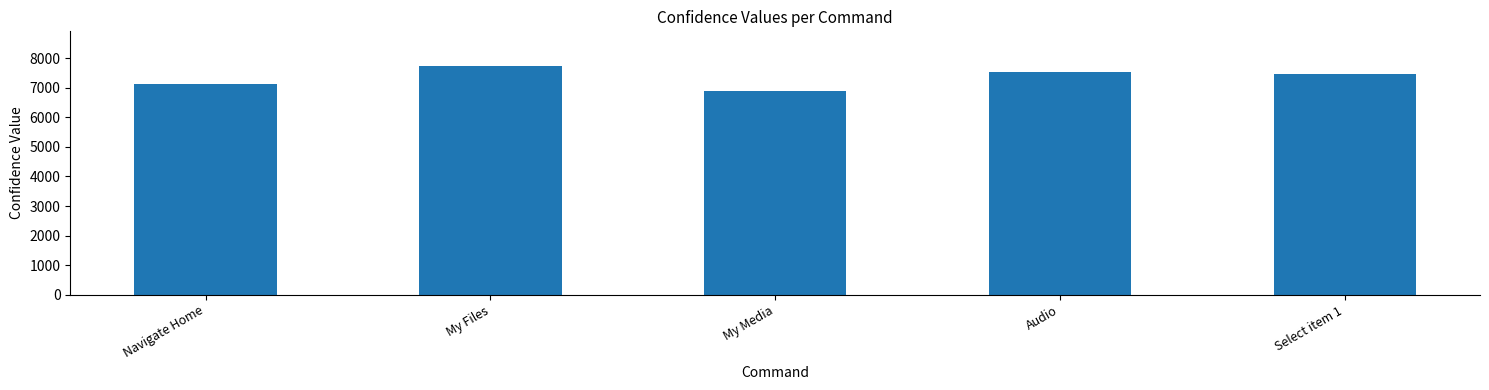

Rank the categories by value from highest to lowest.

My Files, Audio, Select item 1, Navigate Home, My Media